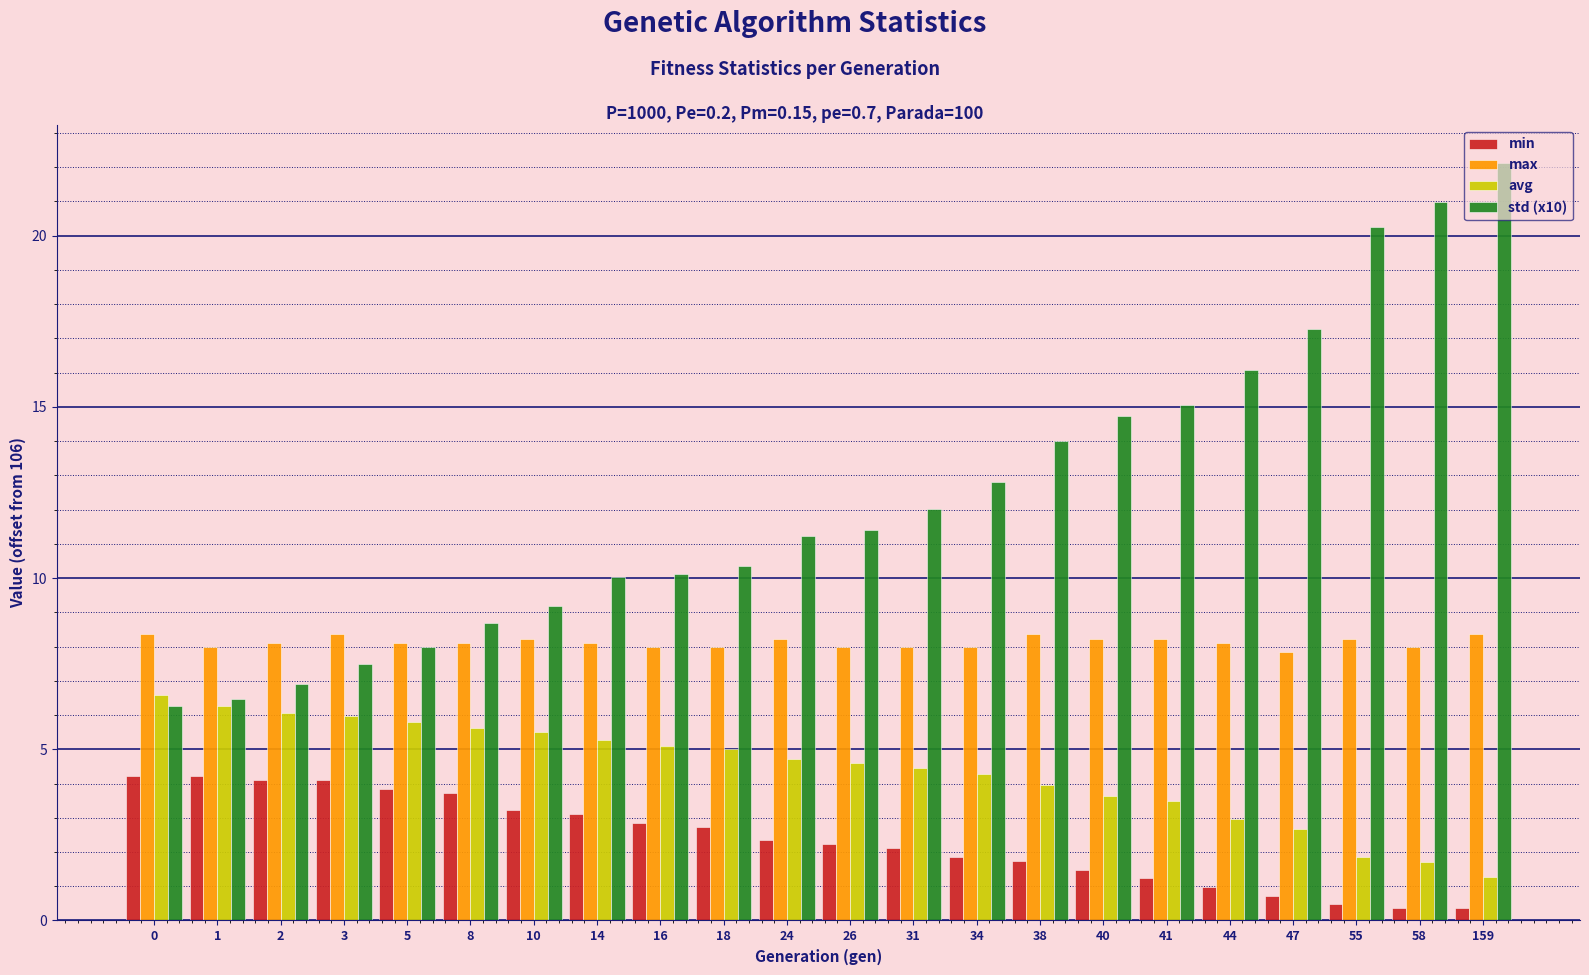

Which series changed the most between 14 and 41?

std (x10)